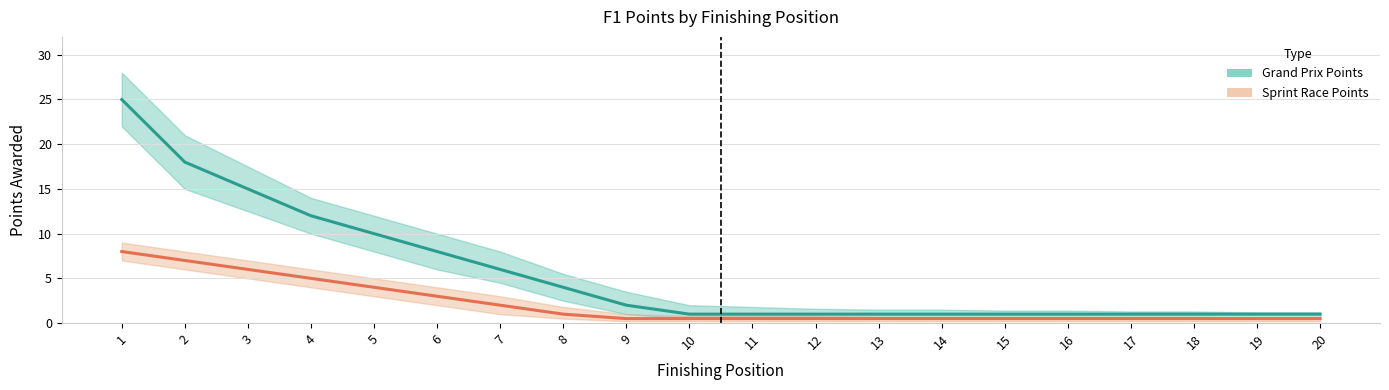

What is the difference between the highest and lowest values at 6?

5.0